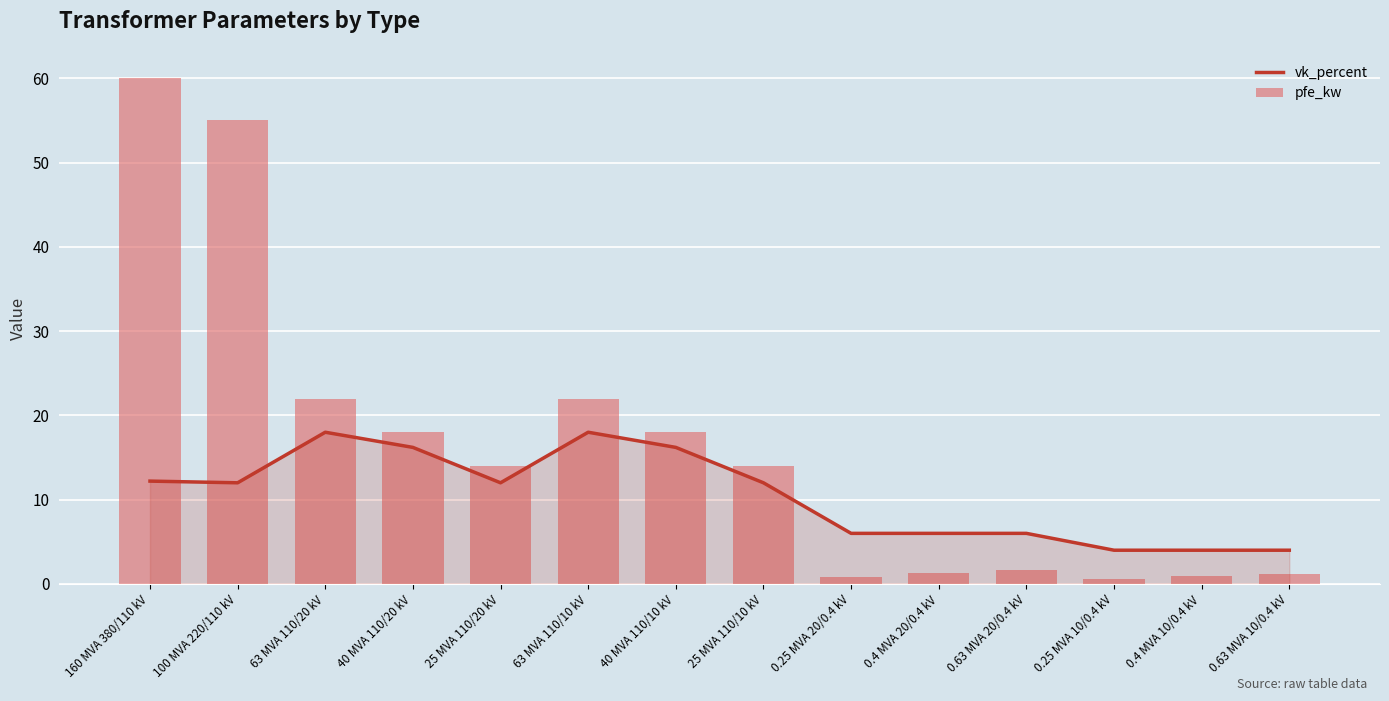

What is the sum of the vk_percent values at 0.4 MVA 10/0.4 kV and 63 MVA 110/10 kV?

22.0